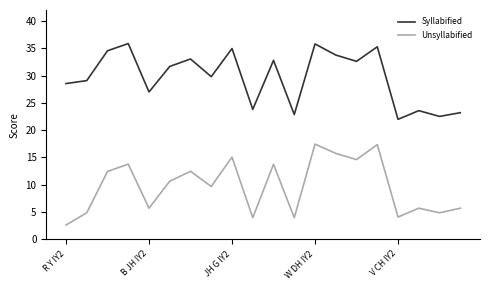

How many lines are shown in the chart?

2